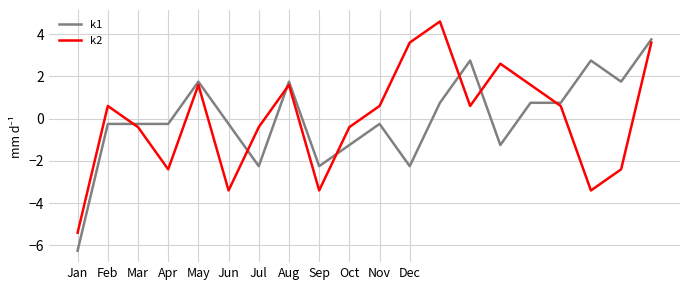

What is the greatest value displayed?

4.6